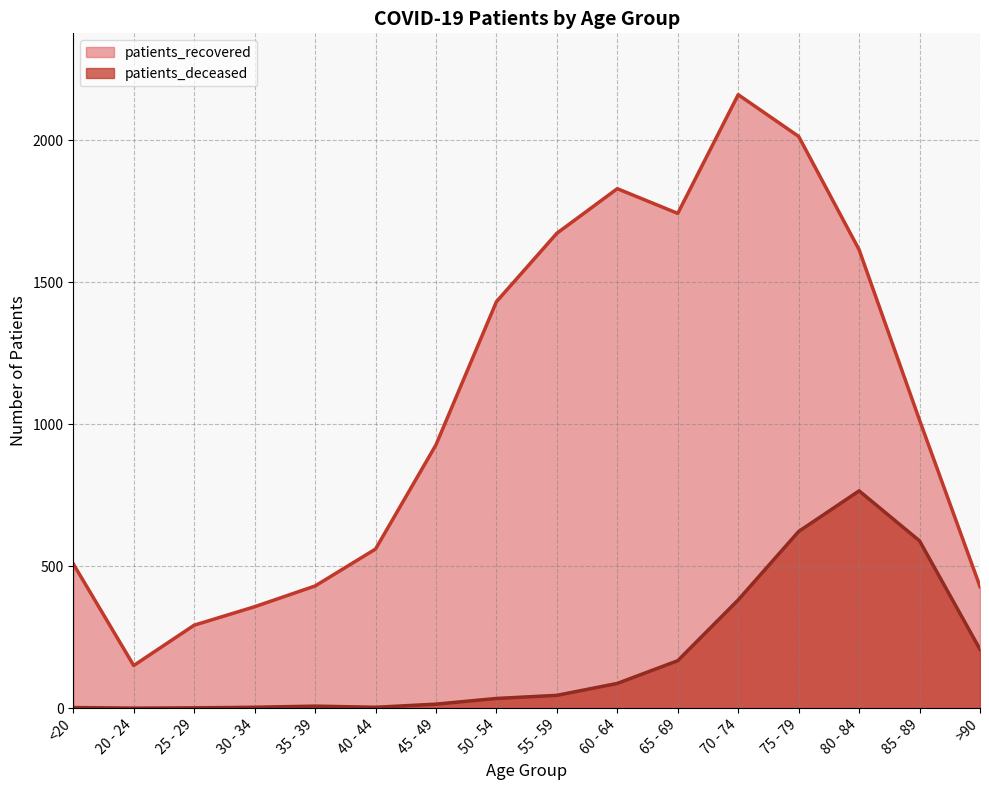

How many distinct data groups are displayed?

2